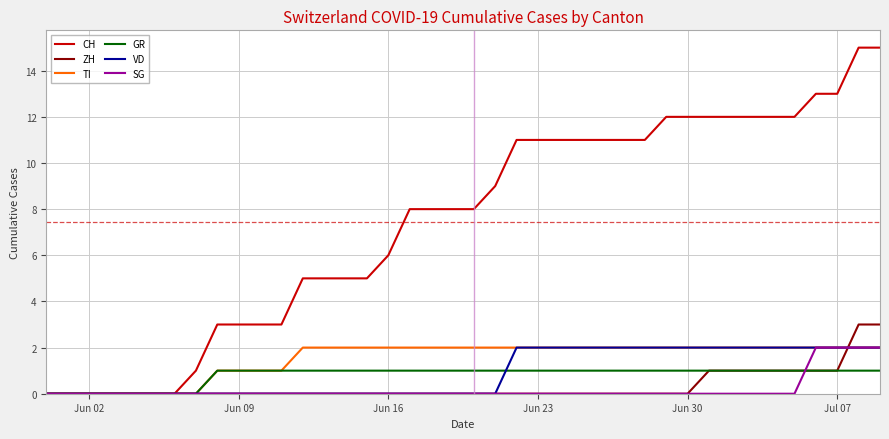

True or false: GR and VD intersect in this chart.

True